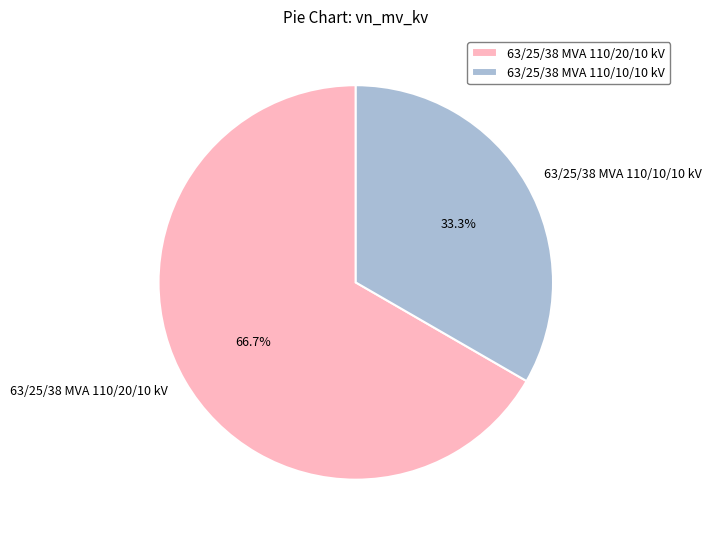

To the nearest percent, what portion does 63/25/38 MVA 110/10/10 kV represent?

33%